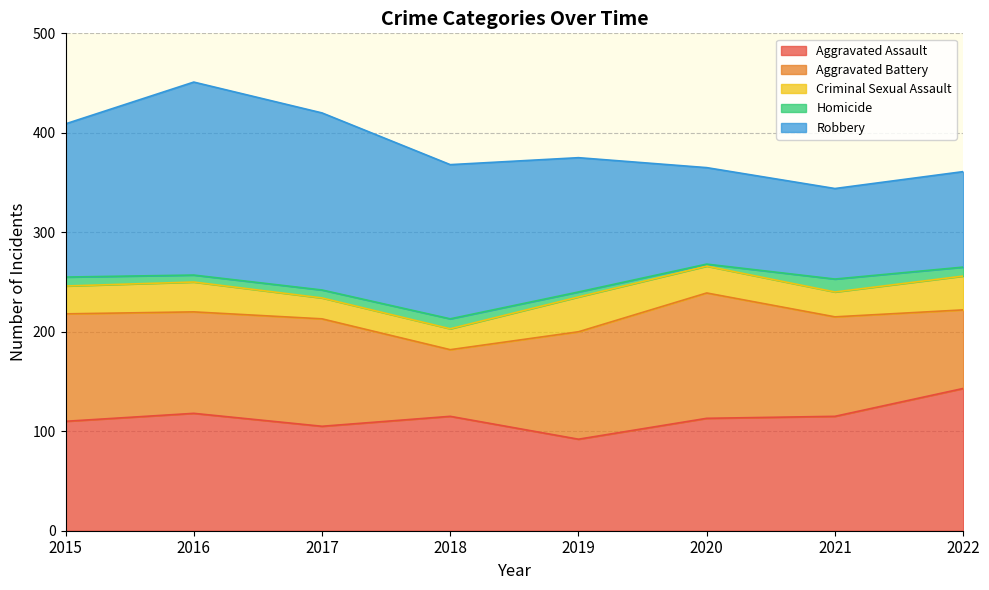

What is the minimum value shown in the chart?

2